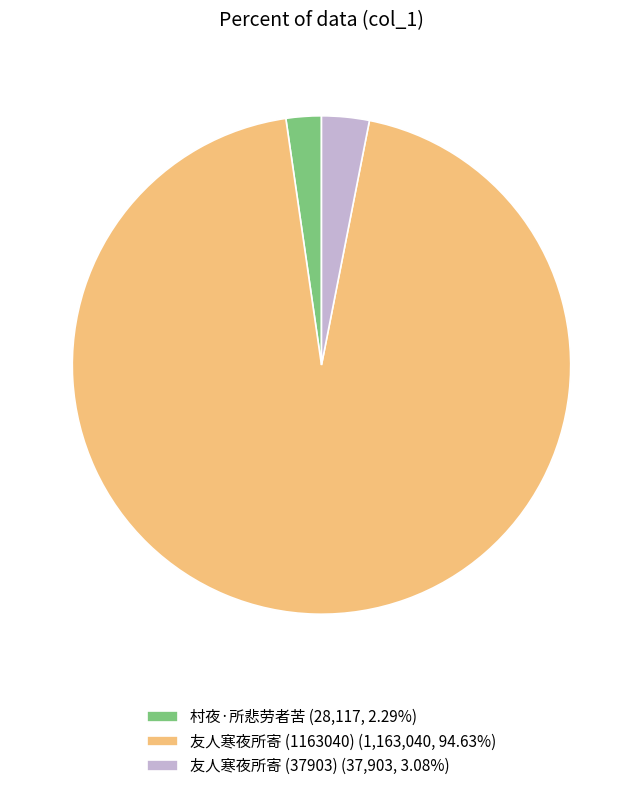

Count the number of slices in the pie.

3